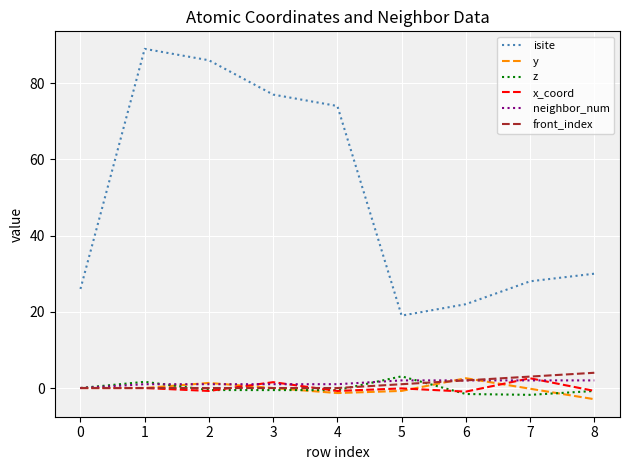

What is the minimum value shown in the chart?

-2.9